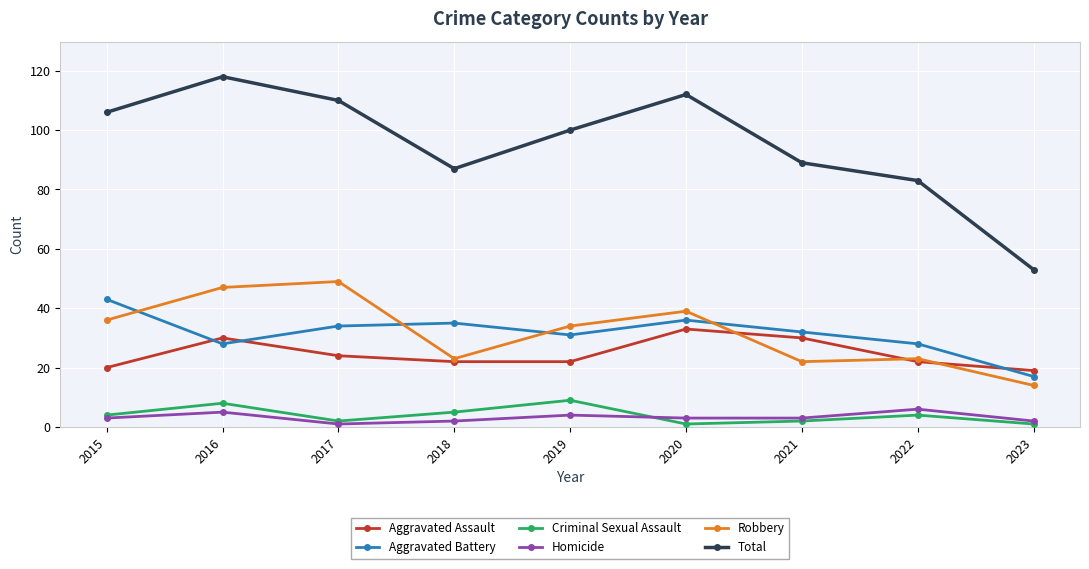

What are all the series names shown in the legend?

Aggravated Assault, Aggravated Battery, Criminal Sexual Assault, Homicide, Robbery, Total